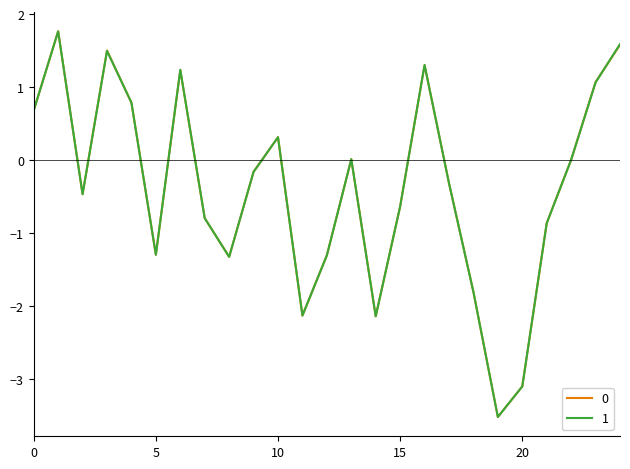

What is the minimum value shown in the chart?

-3.5